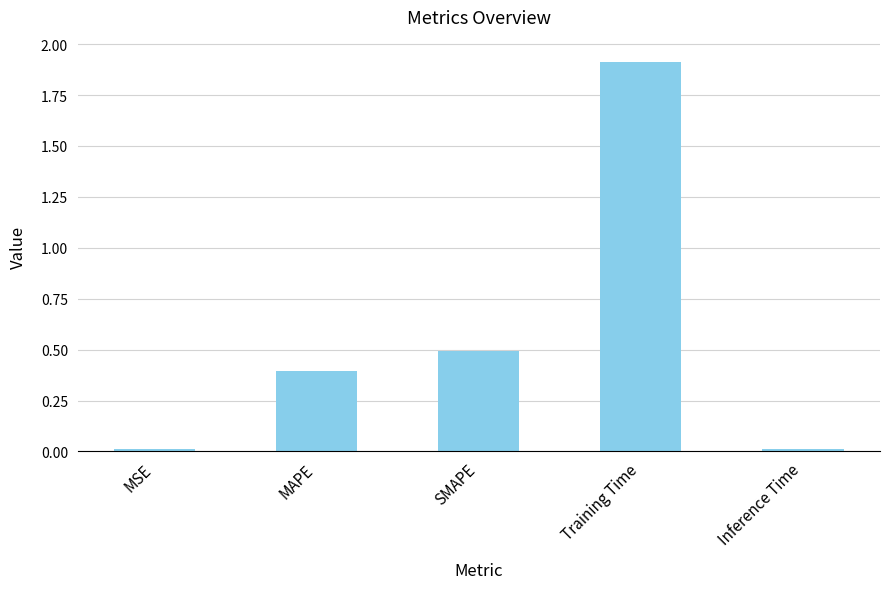

What is the value of the 2nd bar from the left?

0.4